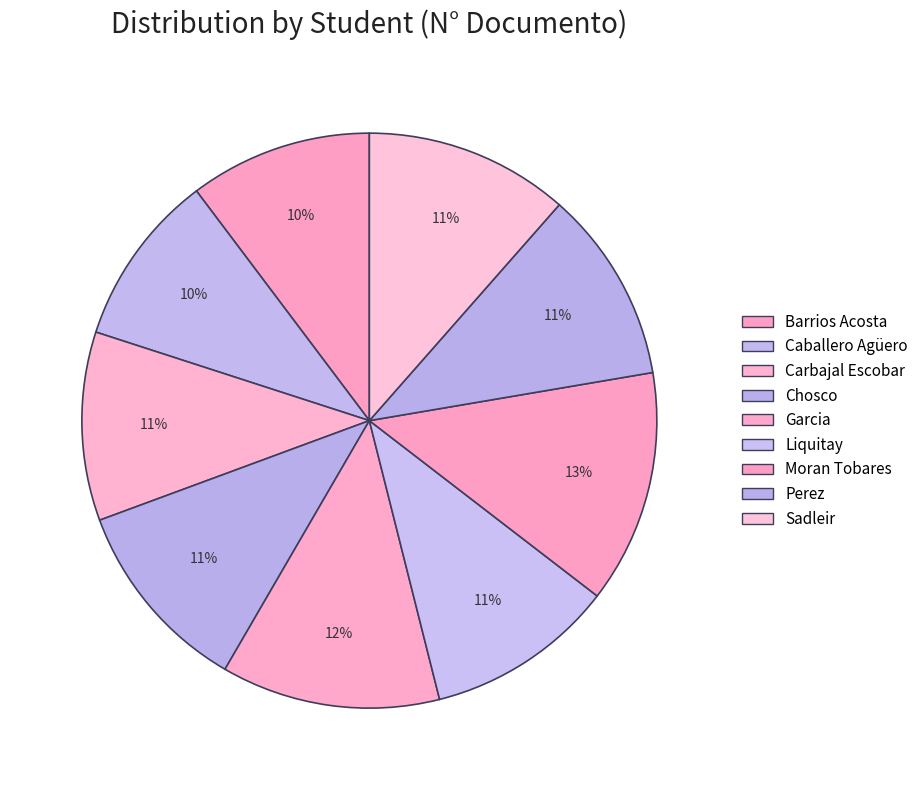

How many segments does this pie chart have?

9